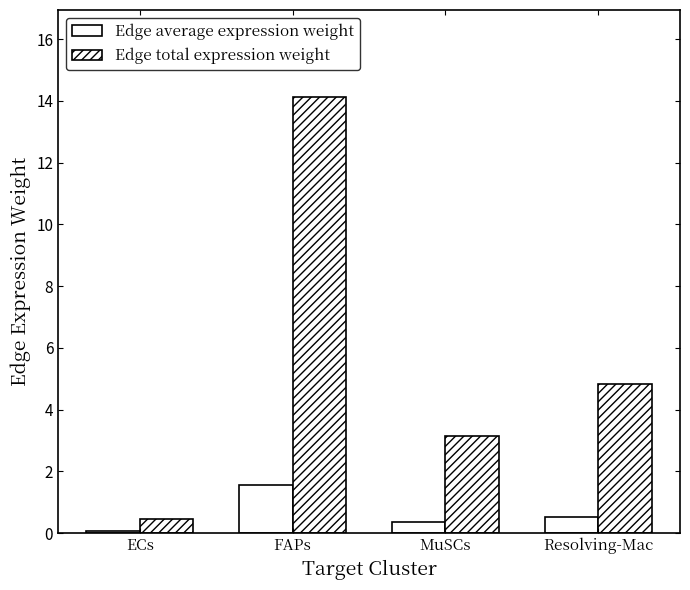

How many bars are there in total?

8